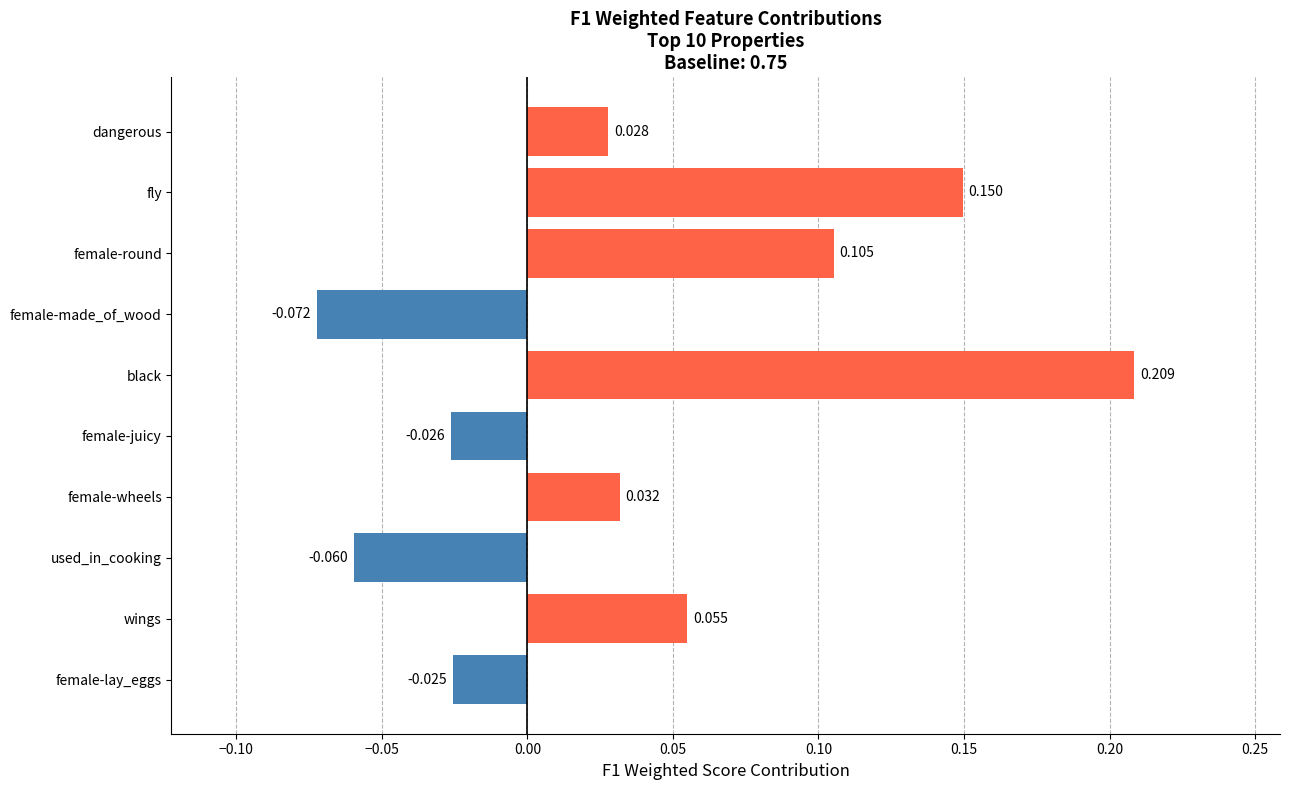

Where is the data nearest to the value 0?

female-lay_eggs